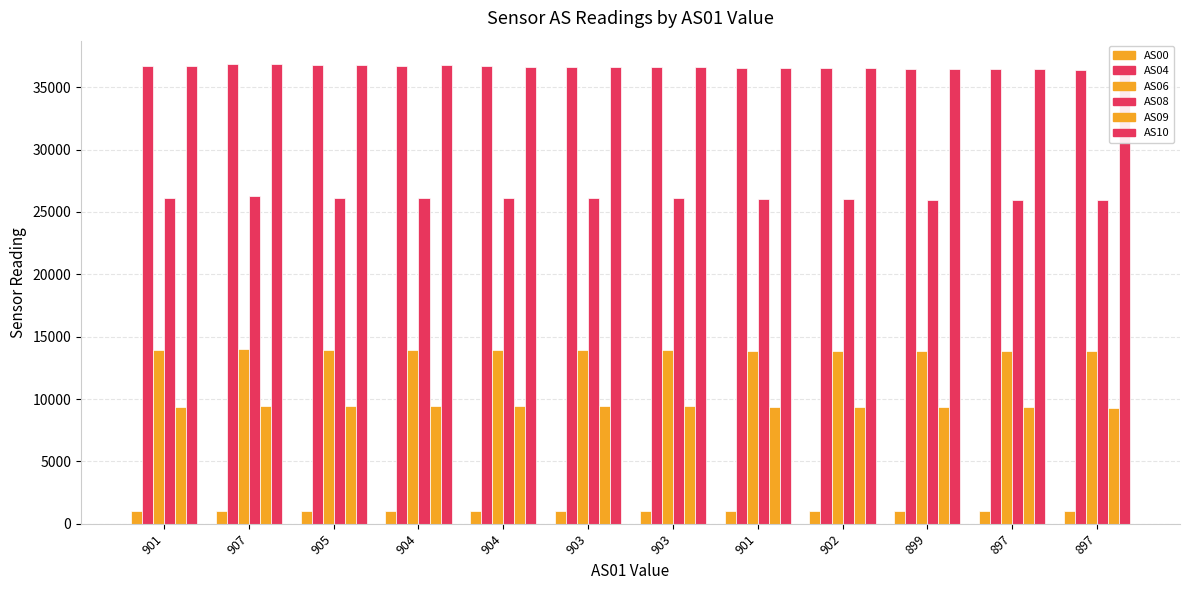

How many values in the AS08 series are below 26104?

6